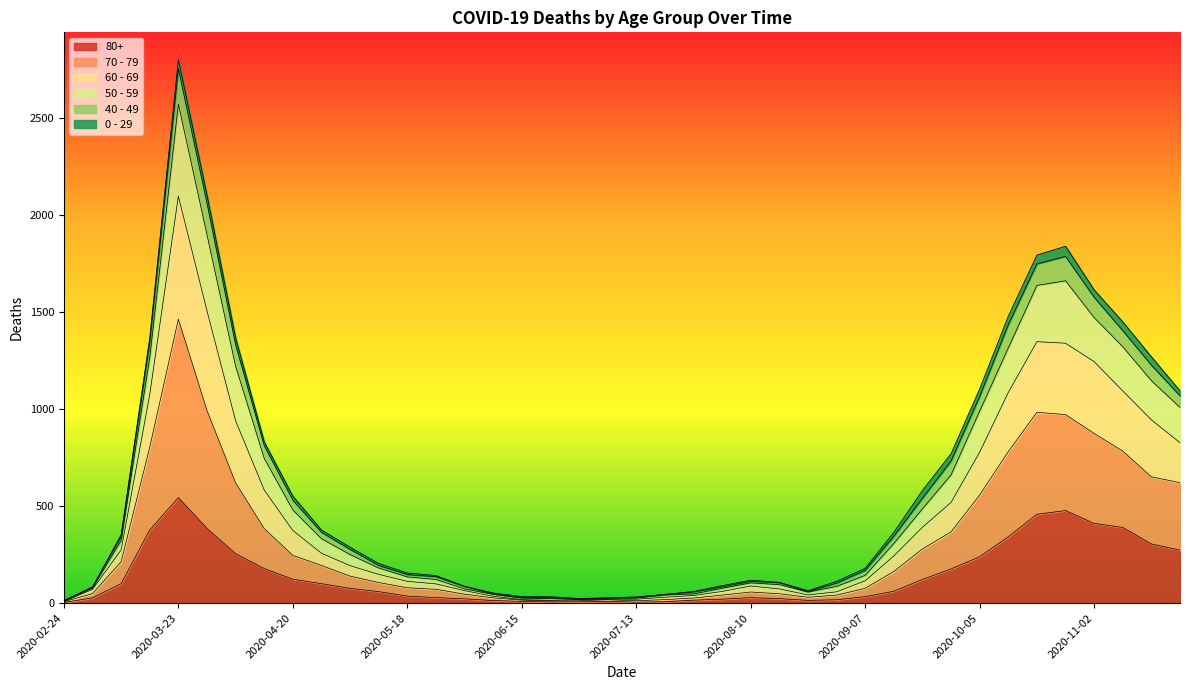

Which category has the highest value in the 80+ series?

2020-03-23